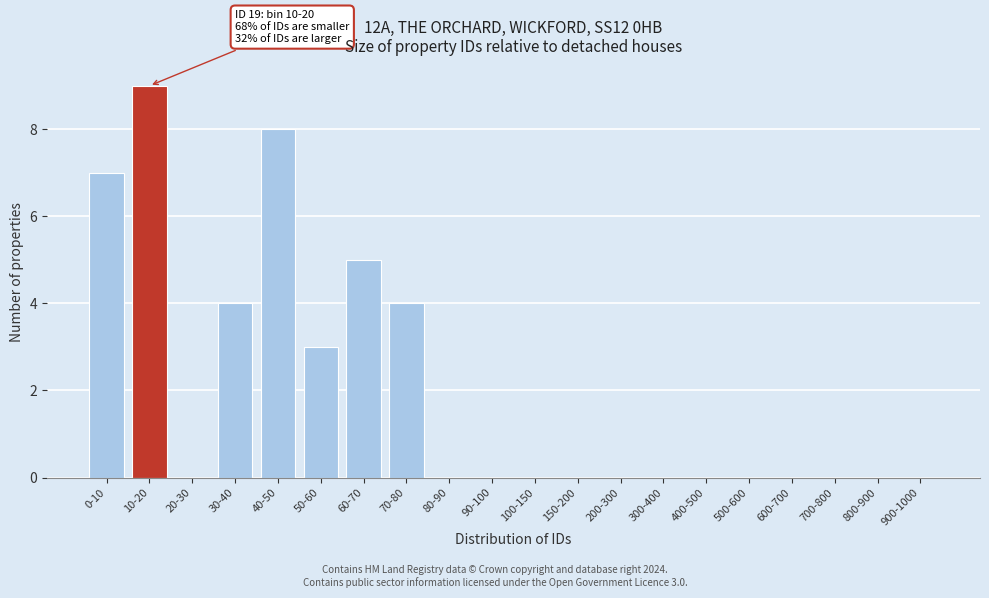

Reading left to right, extract all data points from this chart.

0-10=7	10-20=9	20-30=0	30-40=4	40-50=8	50-60=3	60-70=5	70-80=4	80-90=0	90-100=0	100-150=0	150-200=0	200-300=0	300-400=0	400-500=0	500-600=0	600-700=0	700-800=0	800-900=0	900-1000=0